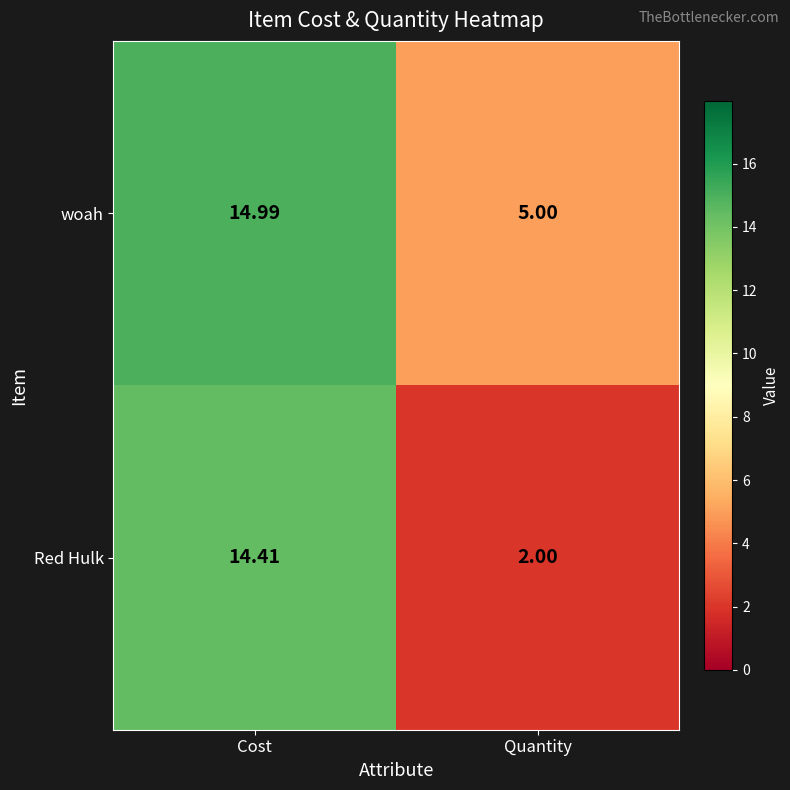

List the series in order of their overall mean, highest first.

woah, Red Hulk